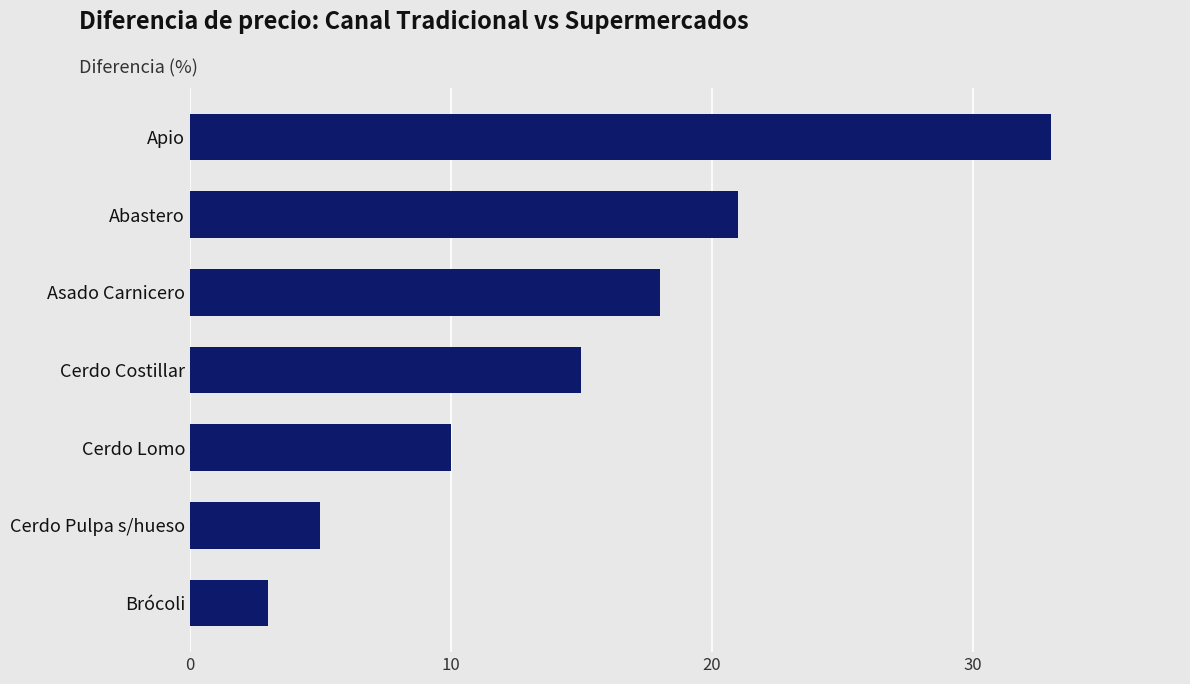

Does the chart contain stacked bars?

No